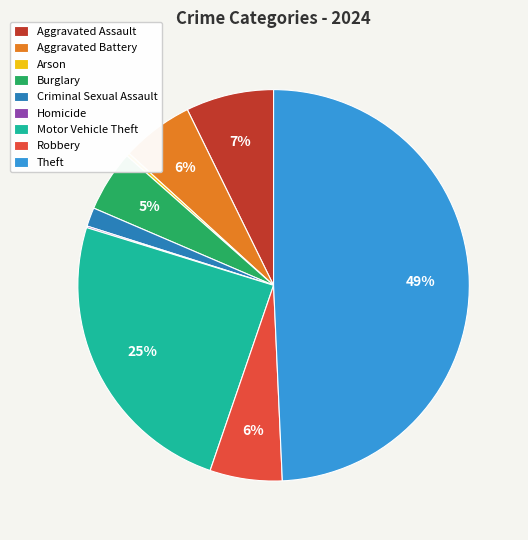

Between Aggravated Assault and Burglary, which is larger?

Aggravated Assault